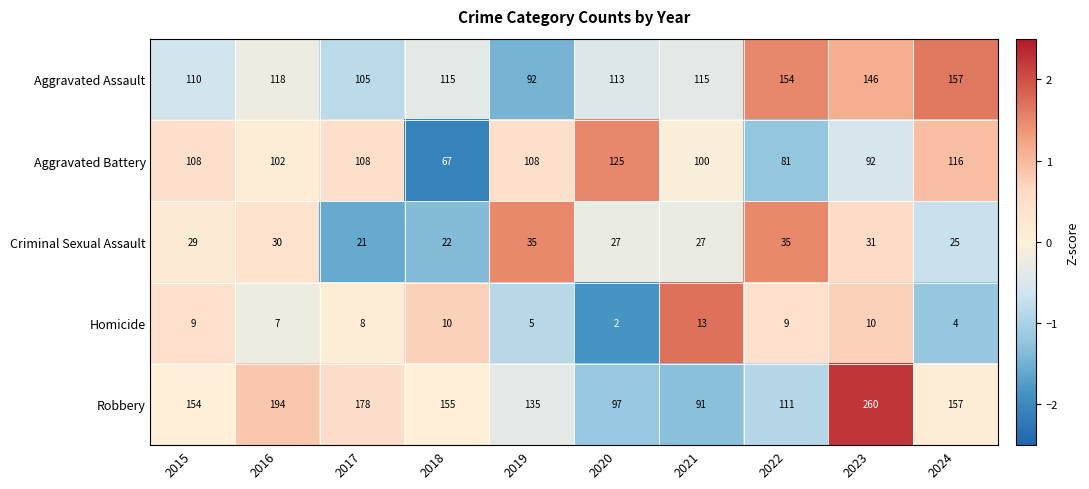

Count the number of categories in the chart.

10